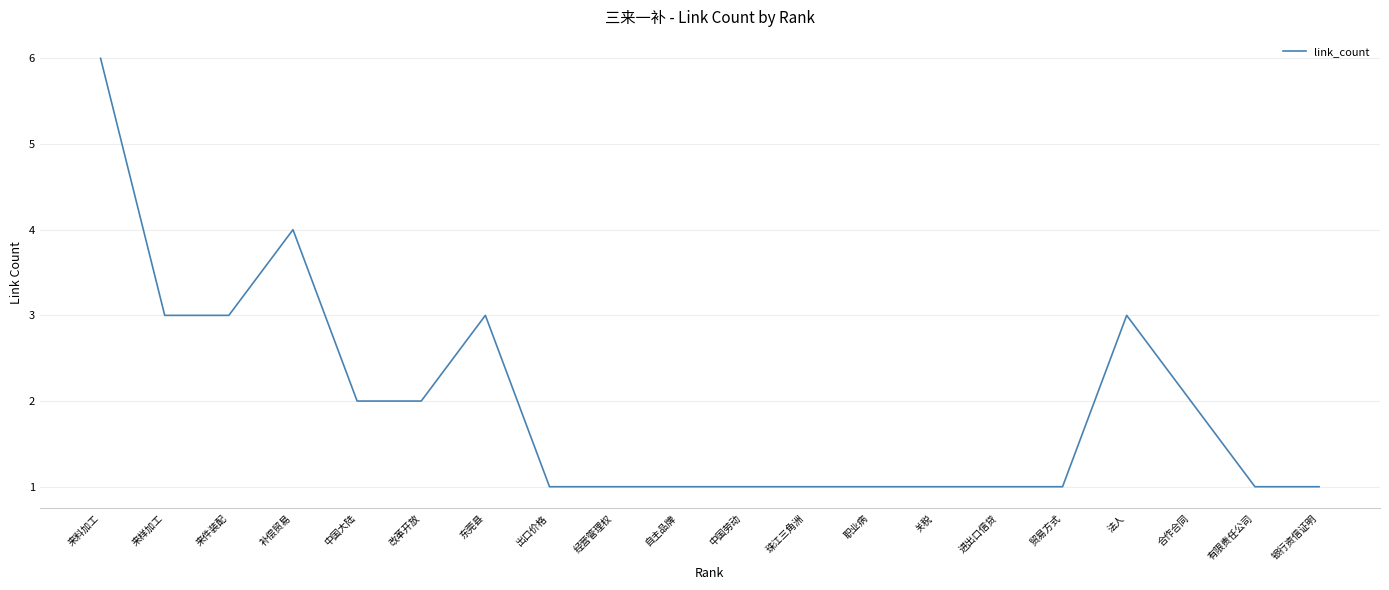

What is the difference between the maximum and minimum values?

5